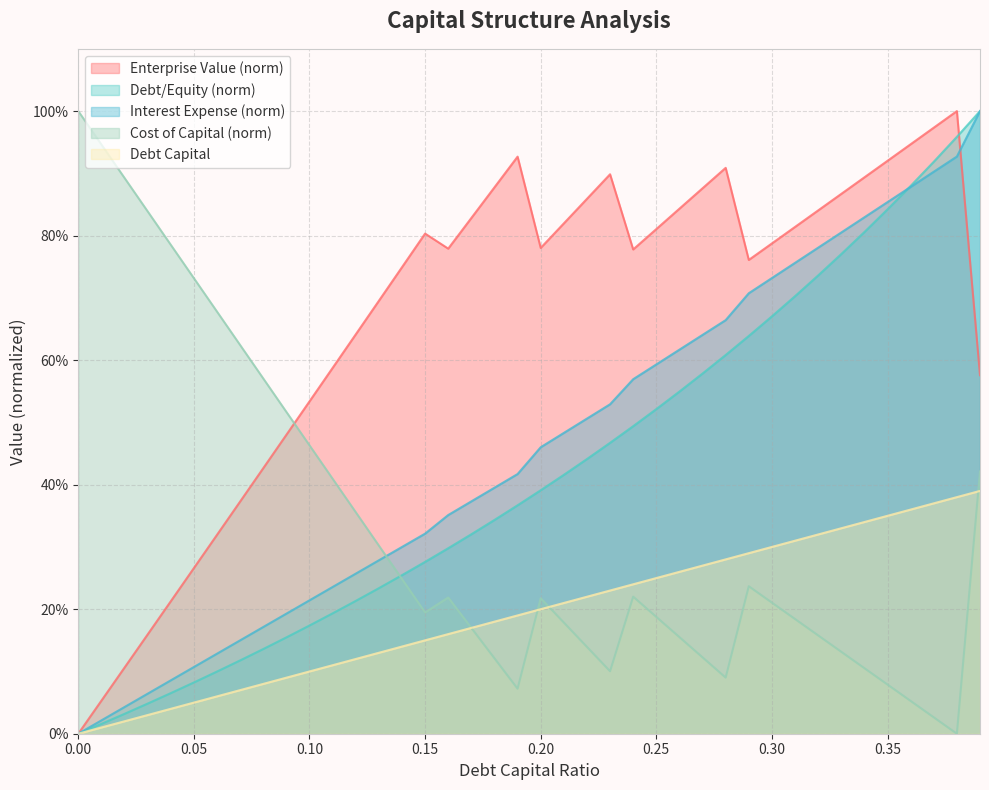

Where do debt_equity and interest_expense first cross each other?

0.35 and 0.36